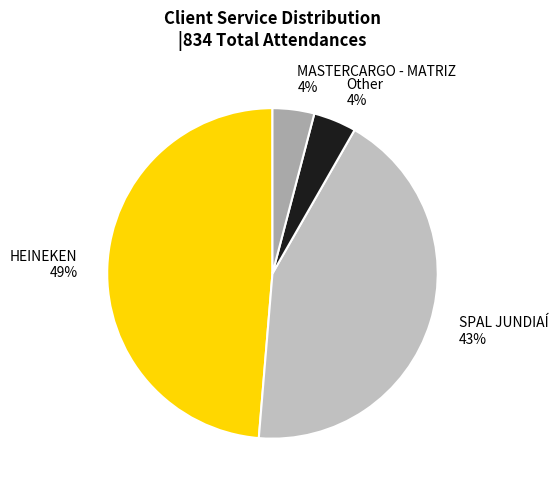

To the nearest percent, what portion does MASTERCARGO - MATRIZ represent?

4%